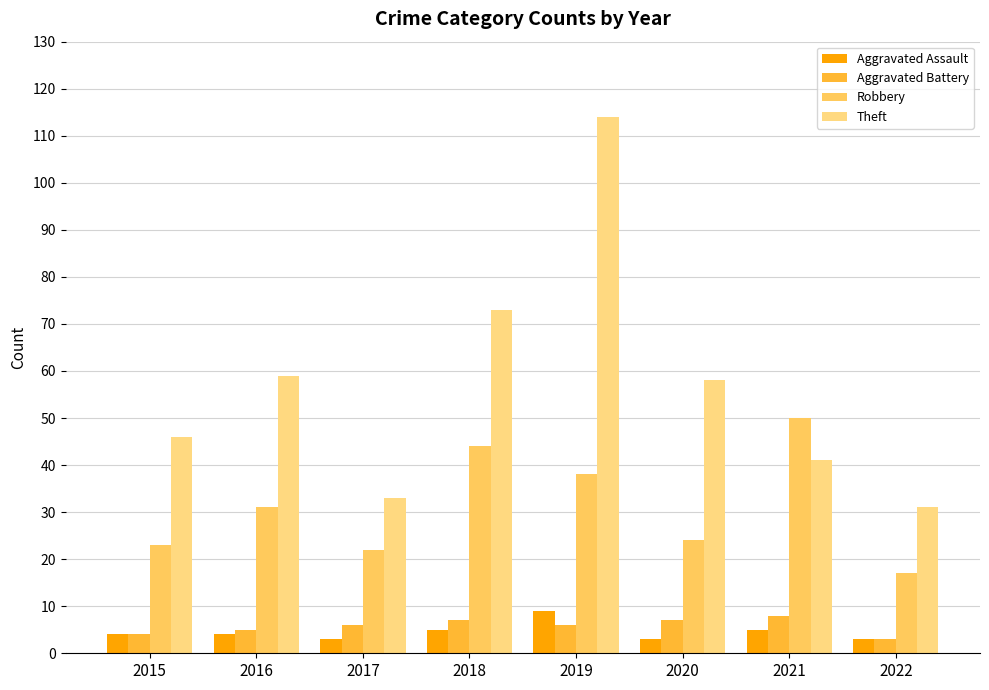

How many bars are there in total?

32